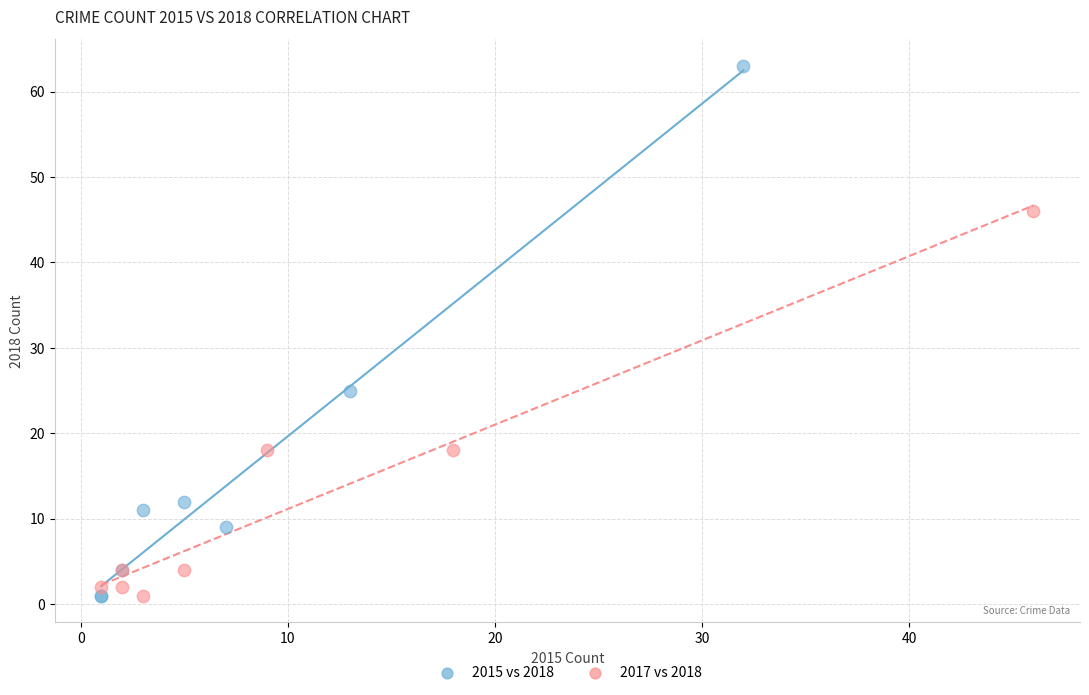

Which series reaches the maximum Y coordinate?

2015 vs 2018